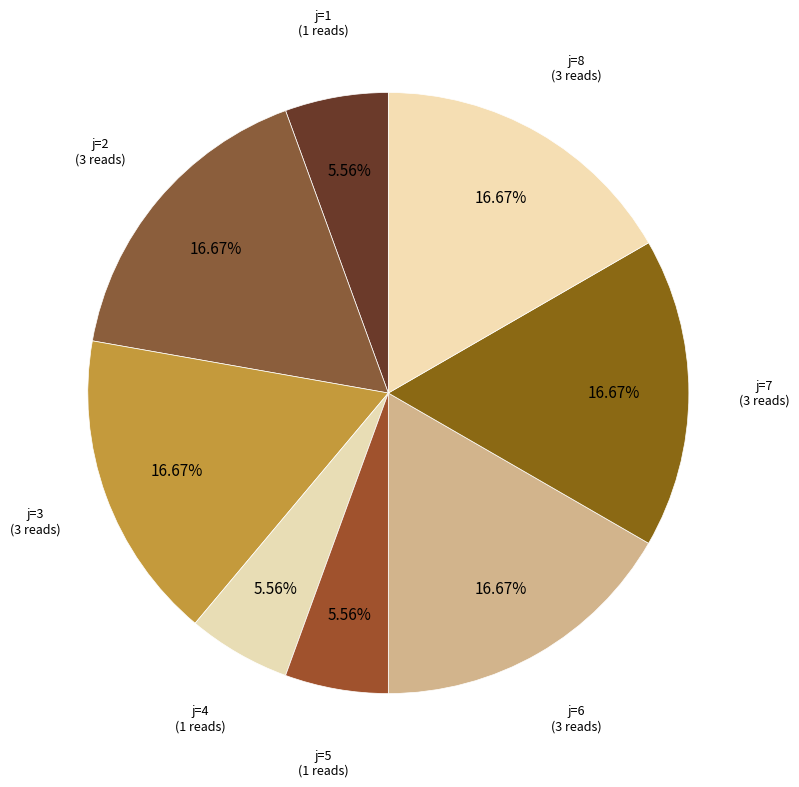

How many segments does this pie chart have?

8